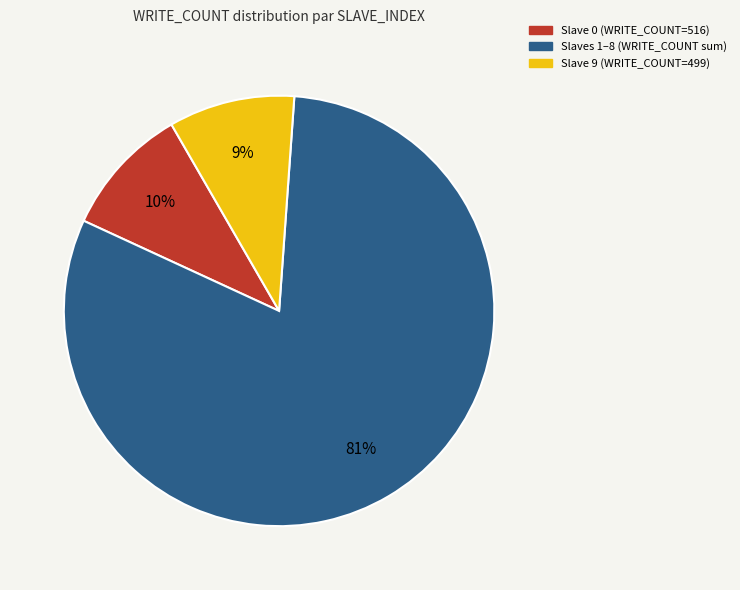

Does any single category account for the majority?

Yes